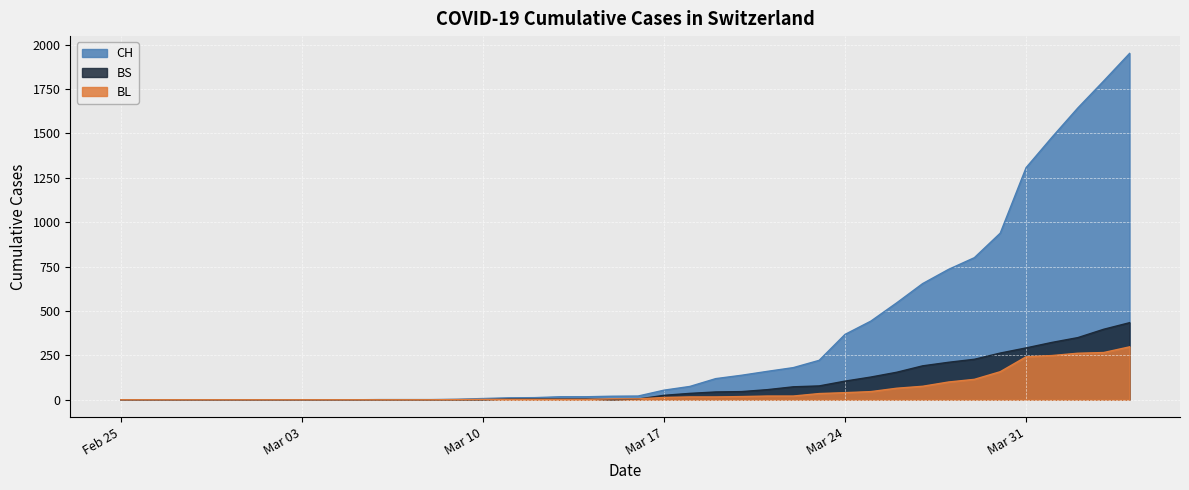

True or false: BS and CH intersect in this chart.

False